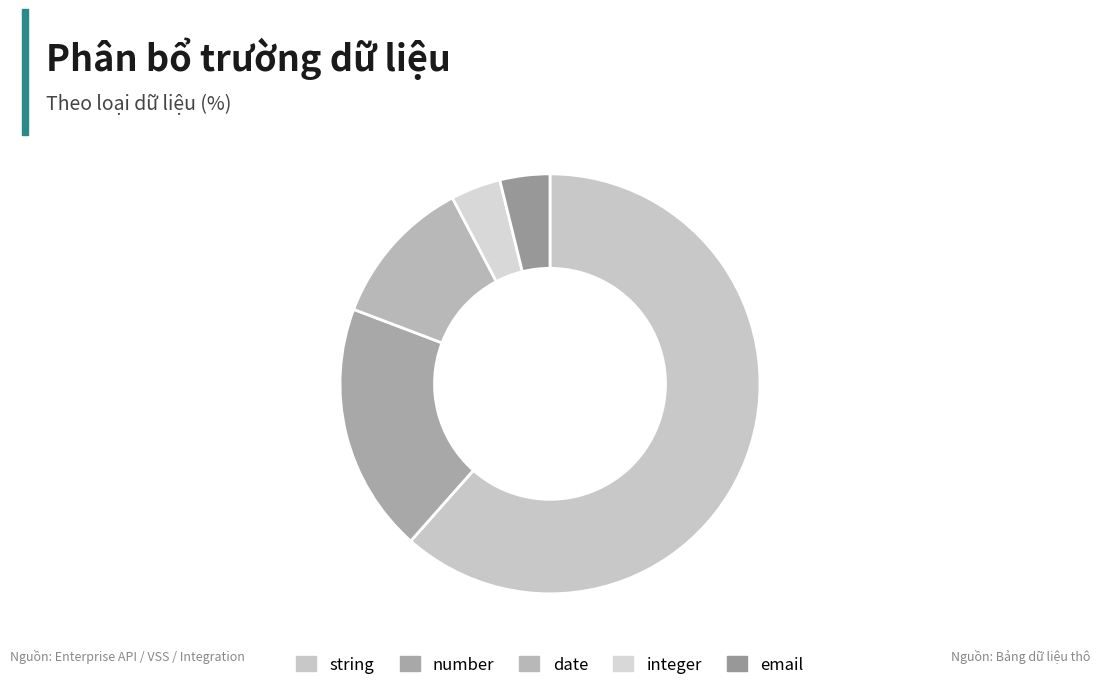

The integer slice represents 12% of the pie. True or false?

False